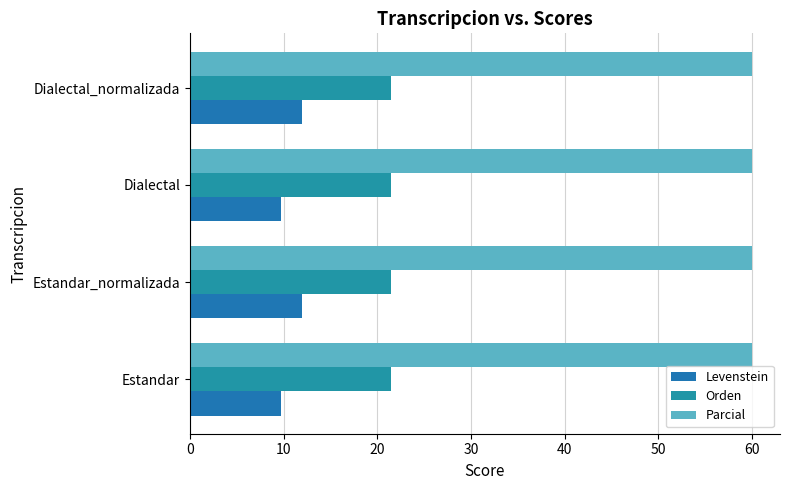

Which series has the largest range (max minus min)?

Levenstein